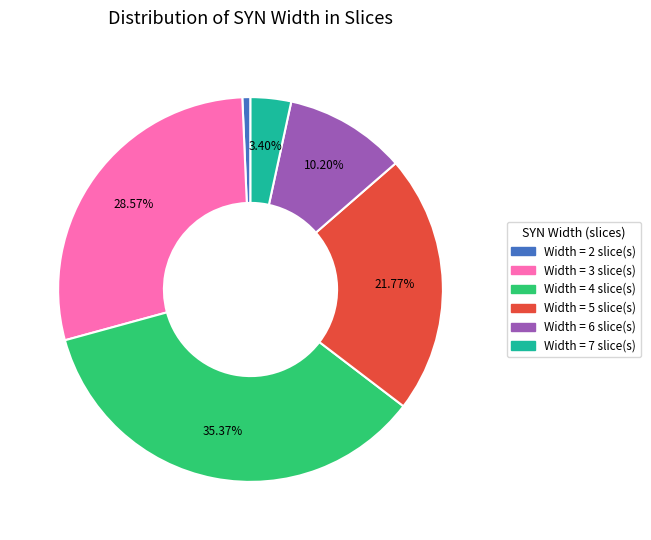

Is there any slice that represents more than half of the pie?

No